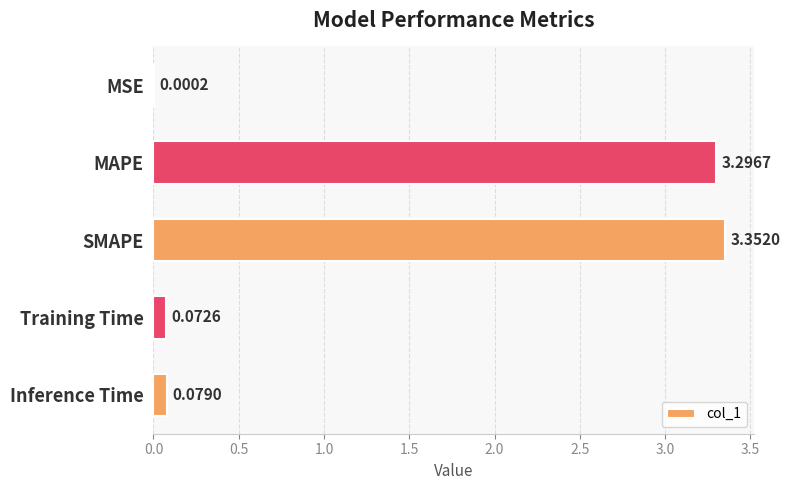

Between SMAPE and MAPE, which is larger?

SMAPE